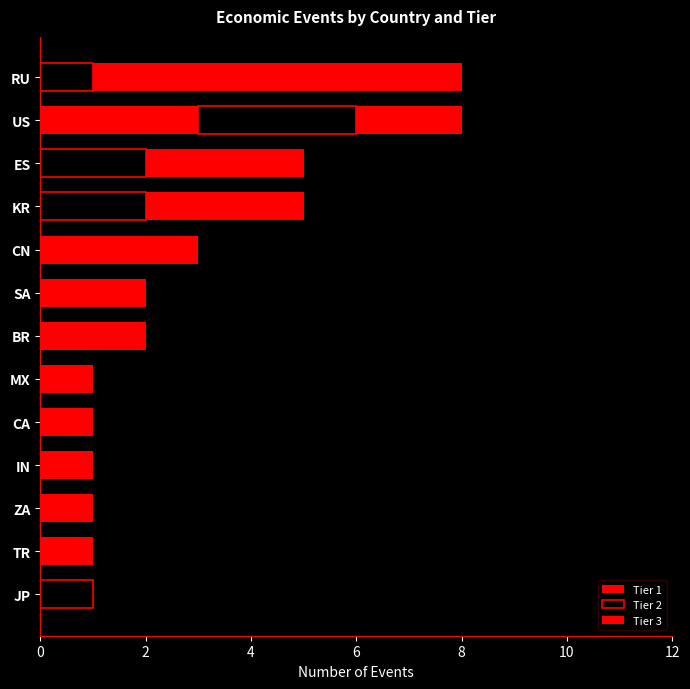

Does the chart contain any negative values?

No